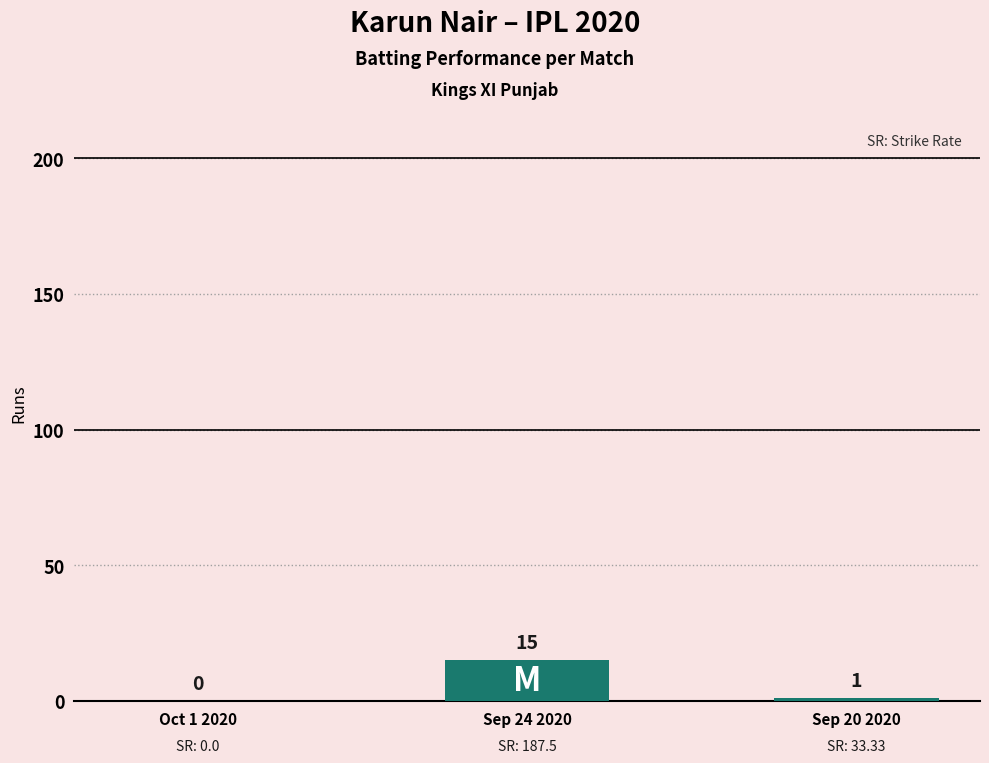

Is it true that the value at Sep 24 2020 is 4?

False